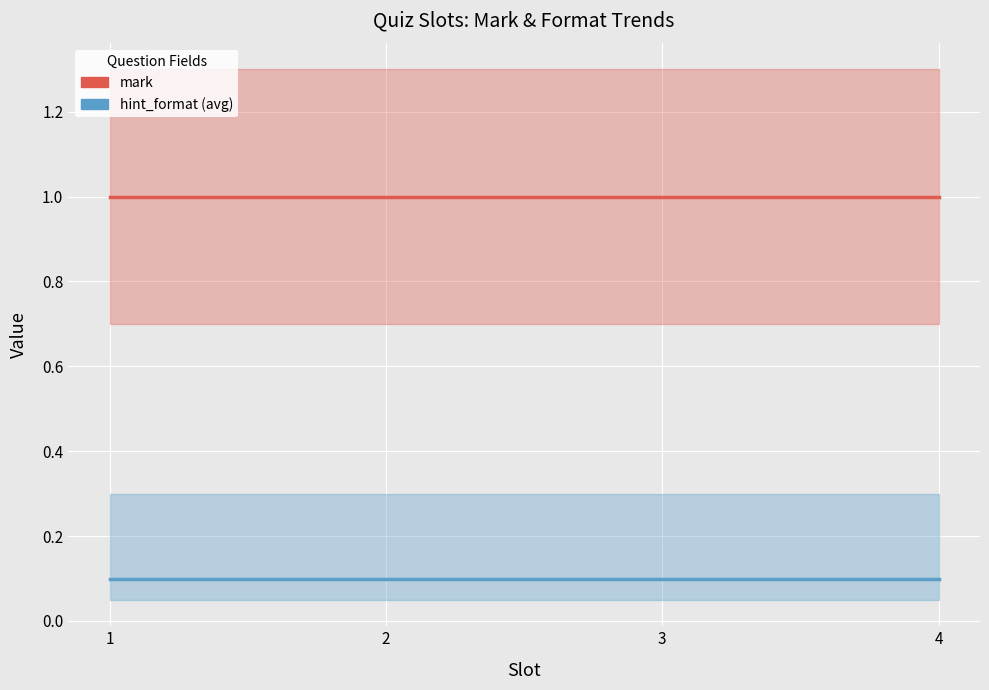

Reading left to right, transcribe all the data shown in this chart.

mark: 1.0	1.0	1.0	1.0
hint_format (avg): 0.1	0.1	0.1	0.1